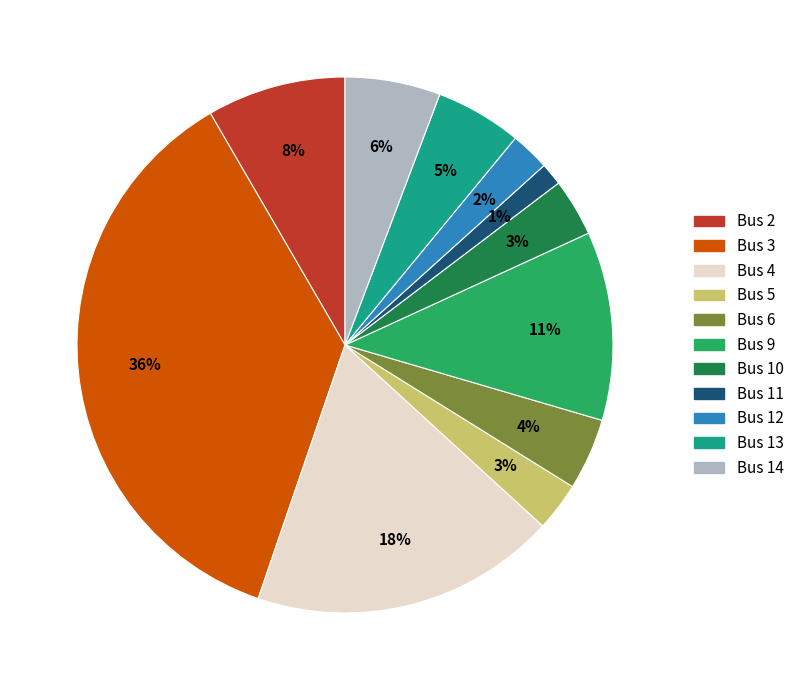

To the nearest percent, what percentage of the pie is Bus 14?

6%